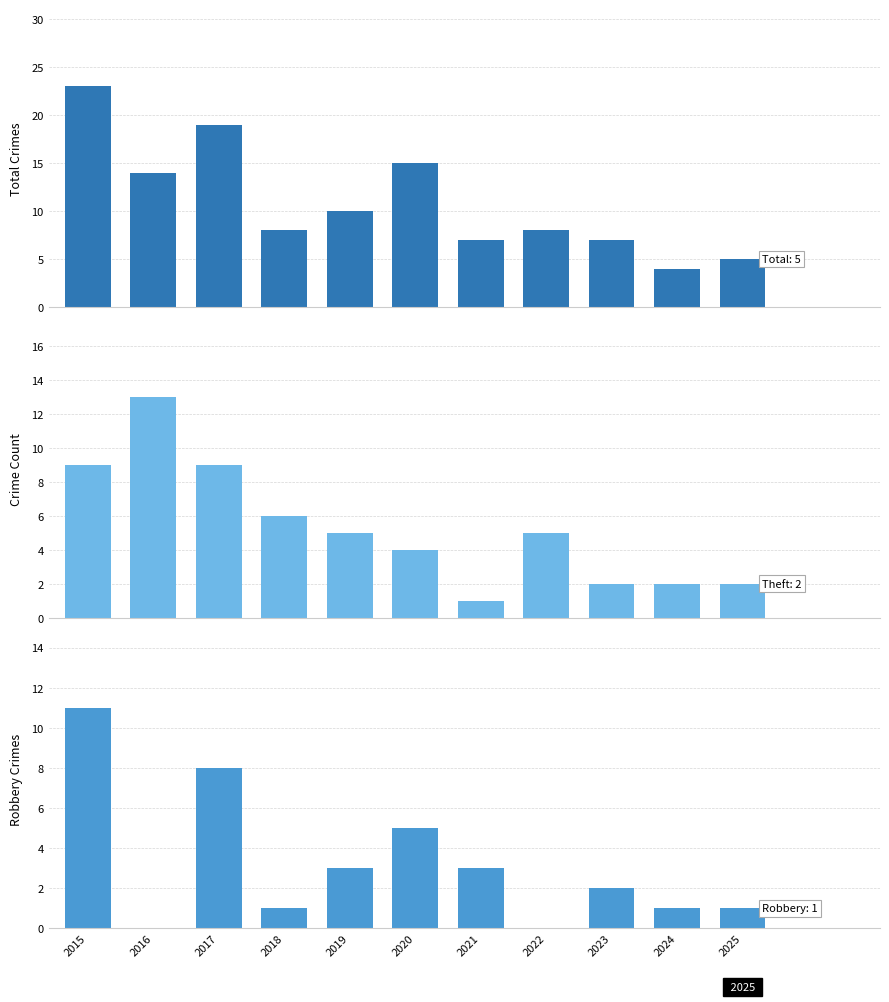

What are all the series names shown in the legend?

Total, Theft, Robbery